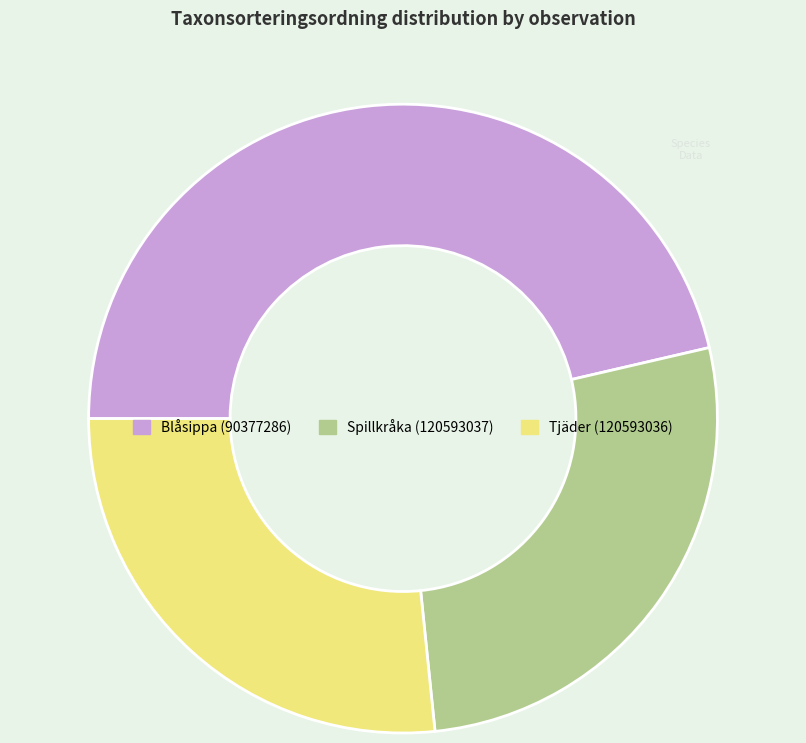

What is the largest slice in the pie chart?

Blåsippa (90377286)